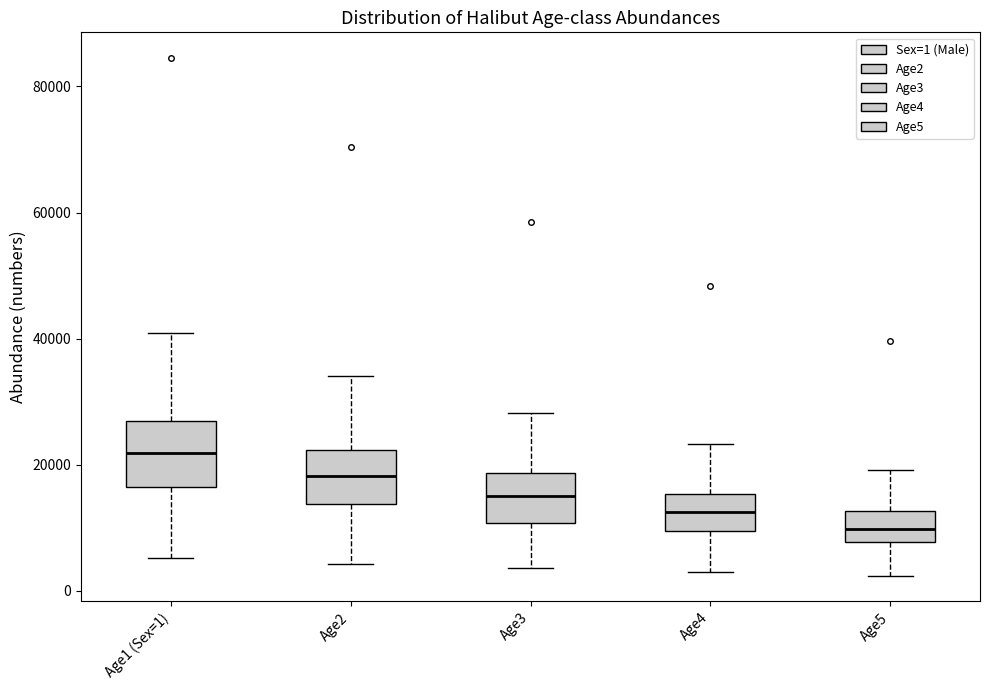

Reading left to right, read every box against the y-axis: the position of its median line, the range the box covers, and the ends of its whiskers. The values are not printed on the chart, so give them approximately, as read against the axis.

Age1 (Sex=1): median 22000, box 16000 to 26000, whiskers 6000 to 40000
Age2: median 18000, box 14000 to 22000, whiskers 4000 to 34000
Age3: median 16000, box 10000 to 18000, whiskers 4000 to 28000
Age4: median 12000, box 10000 to 16000, whiskers 2000 to 24000
Age5: median 10000, box 8000 to 12000, whiskers 2000 to 20000